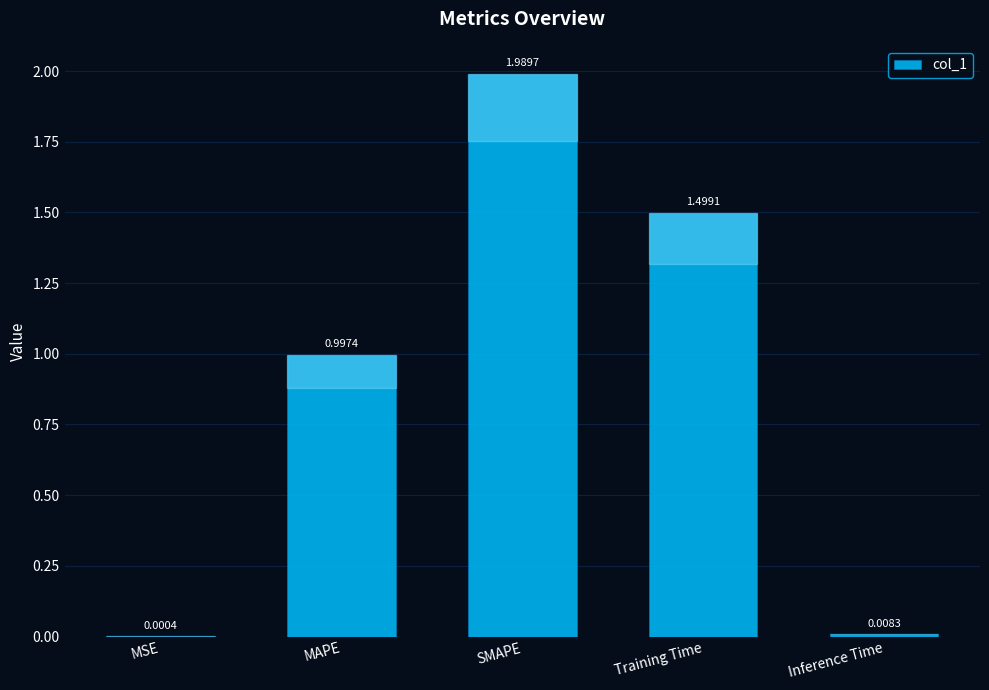

True or false: the data shows 0.4 at MAPE.

False